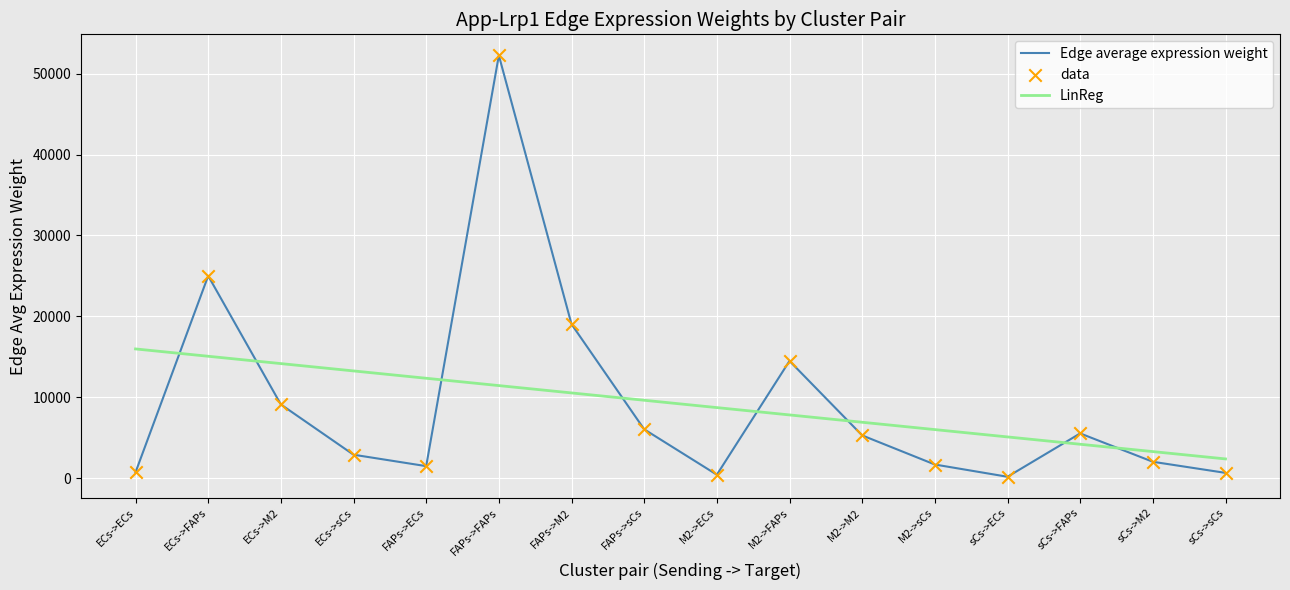

Which series changed the most between FAPs->M2 and sCs->ECs?

Edge average expression weight